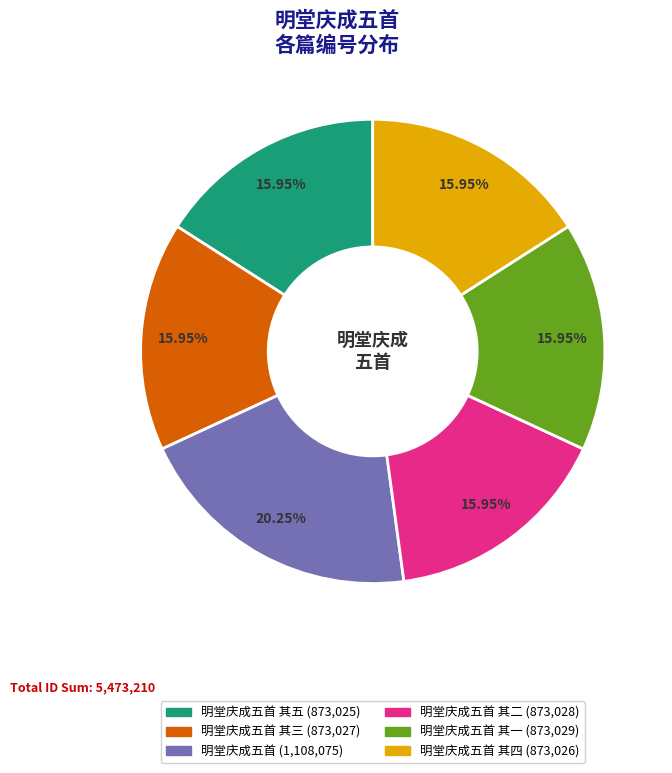

Does any single category account for the majority?

No